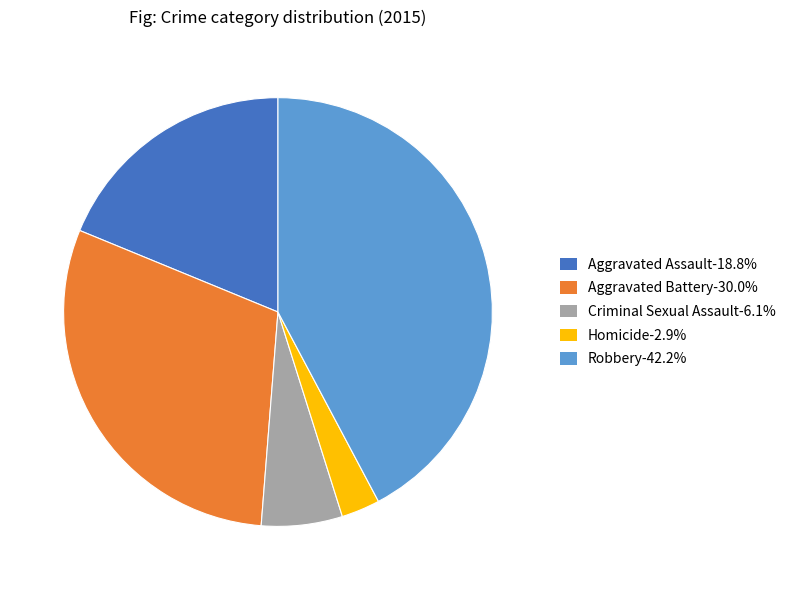

Does any single category account for the majority?

No